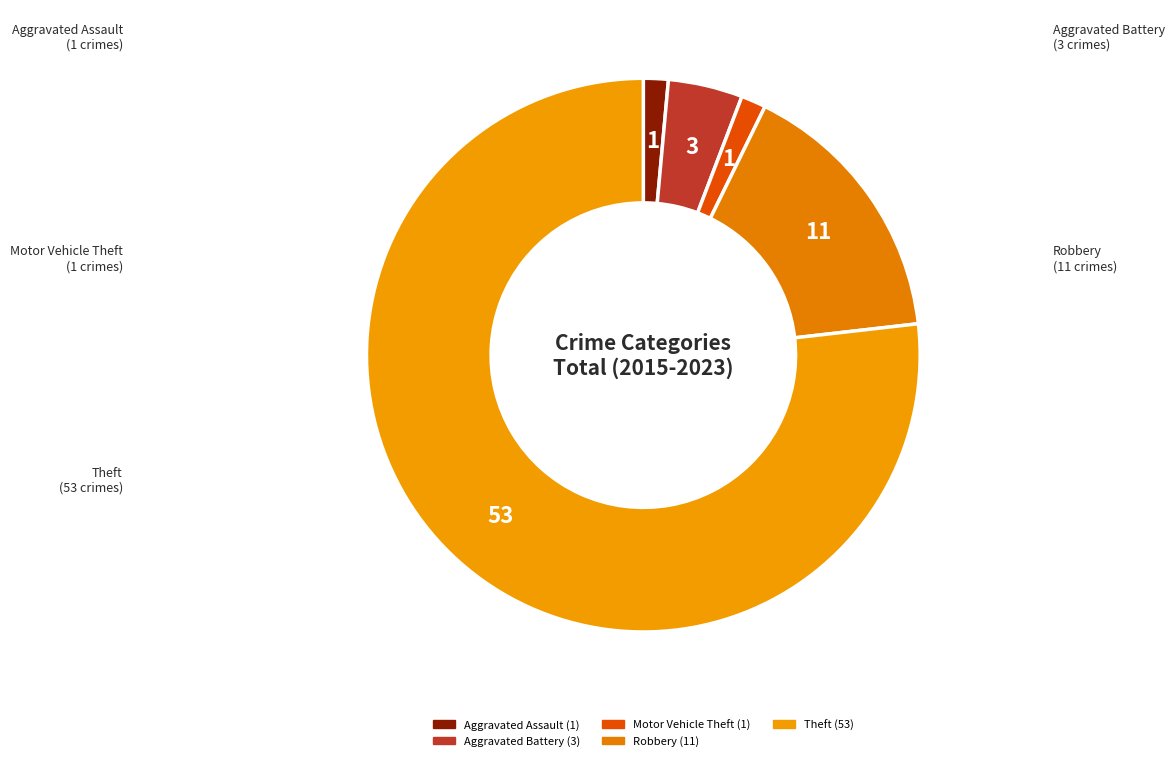

Do Robbery and Motor Vehicle Theft together represent more than half of the pie?

No